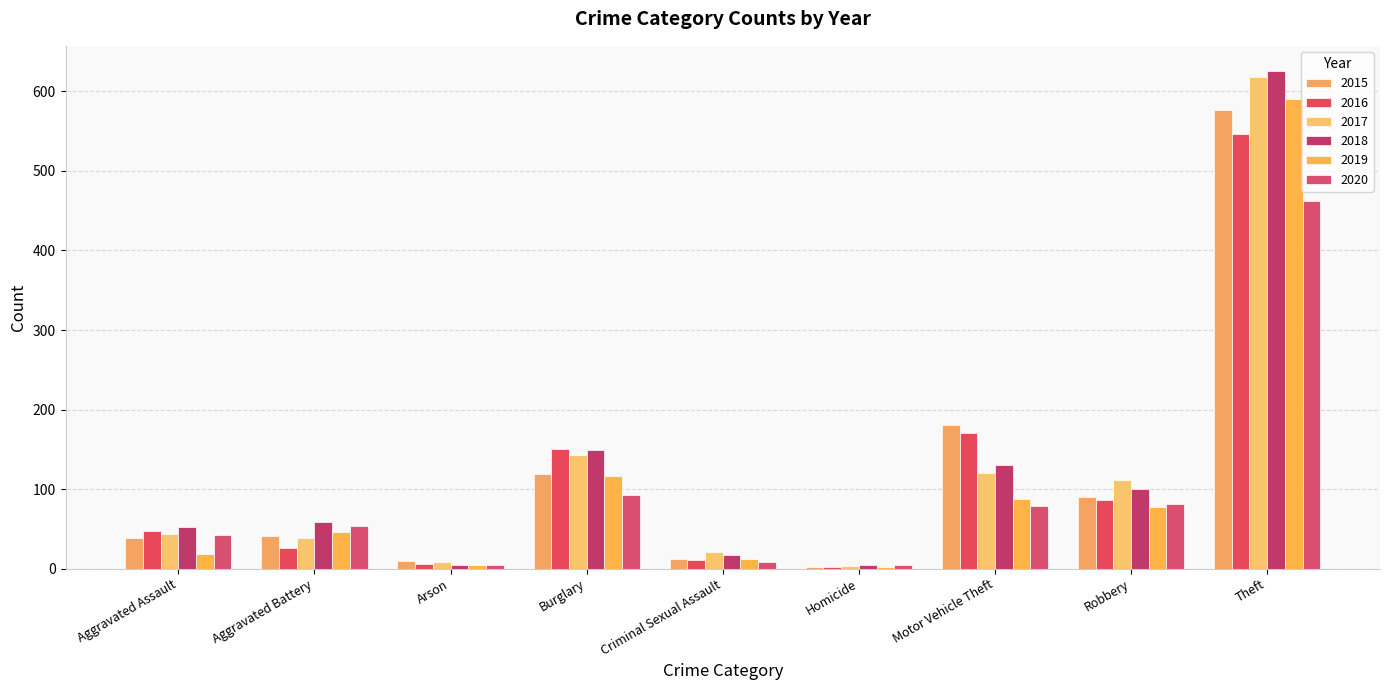

What value does the 2017 series have at Theft?

618